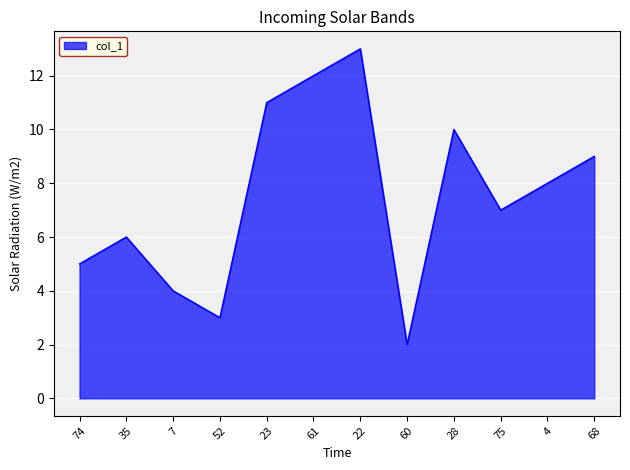

Which label corresponds to the largest value in the chart?

22